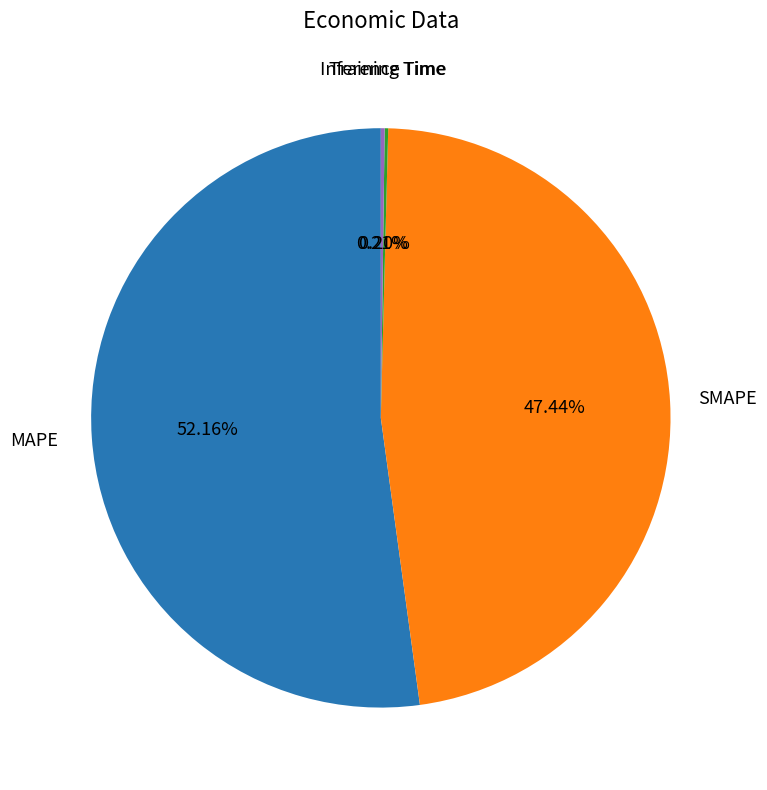

Is there a majority slice in this chart?

Yes